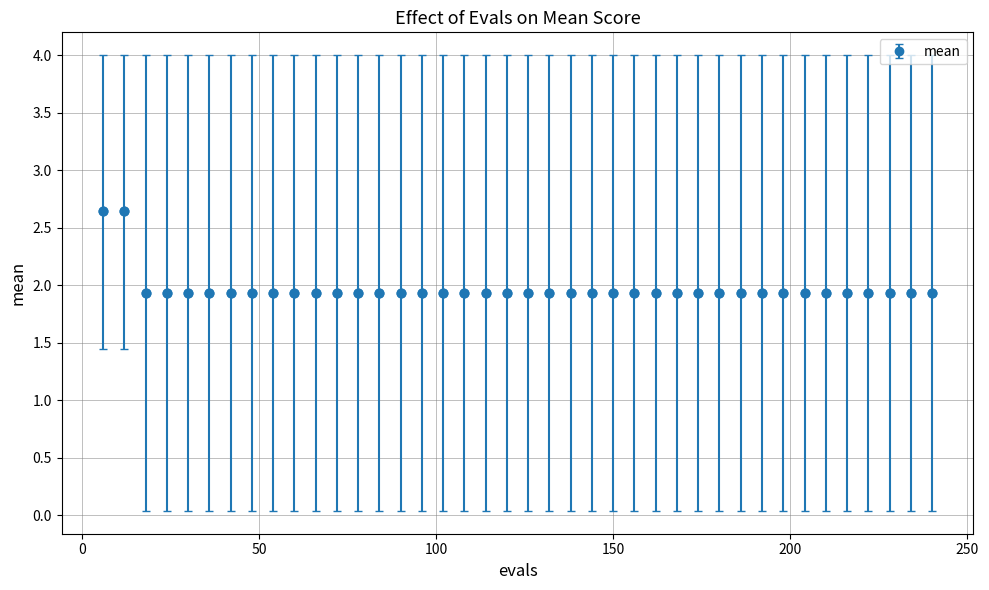

Count the values in the range 1 to 2.

38